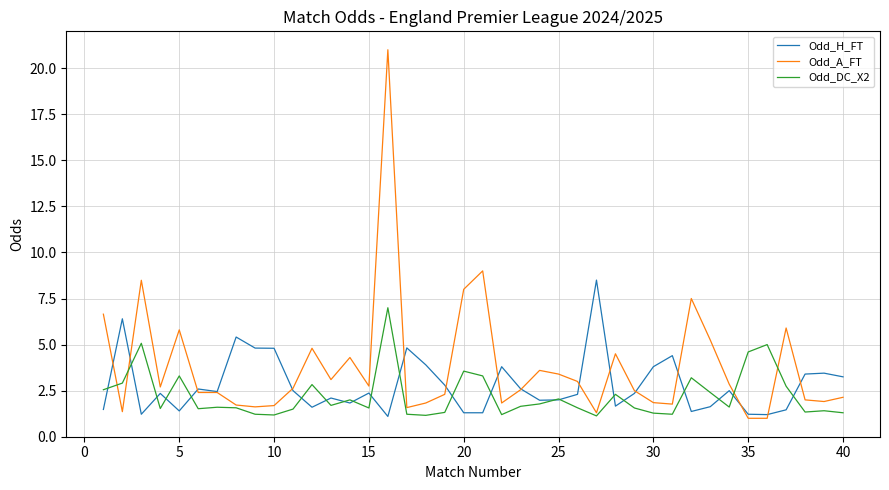

What is the highest value of the Odd_A_FT series?

21.0